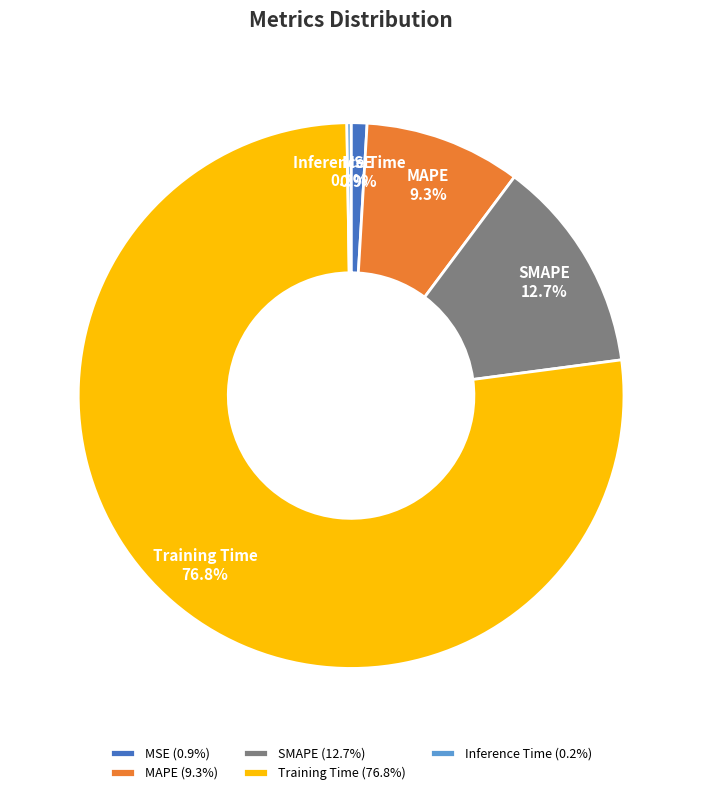

Does MSE represent more than half of the total?

No